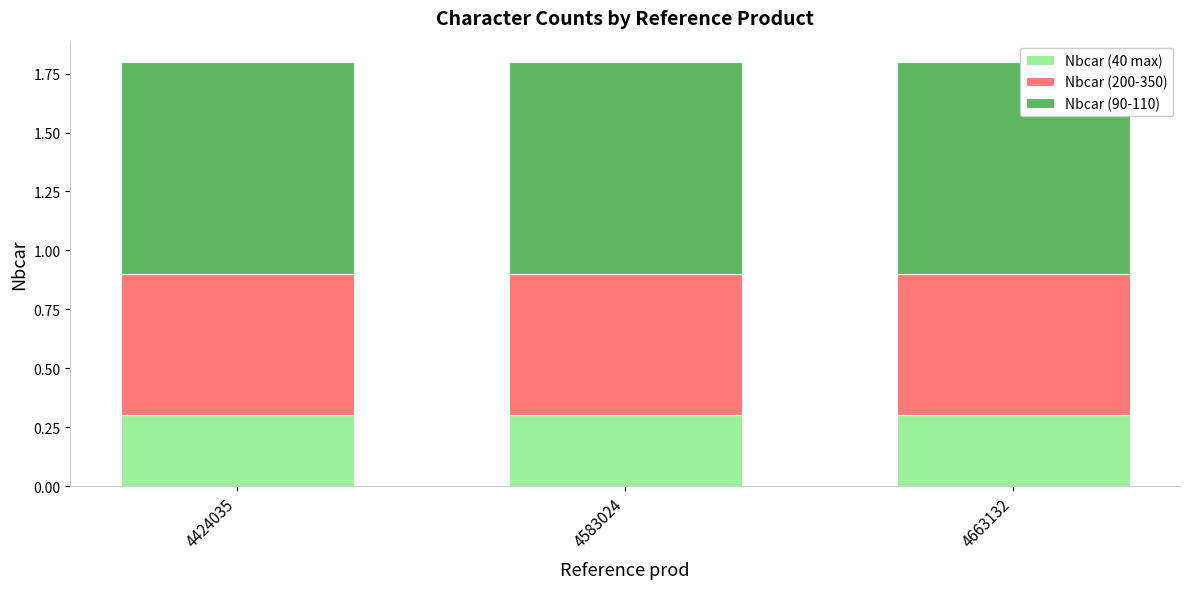

What is the lowest value of the Nbcar (40 max) series?

0.3